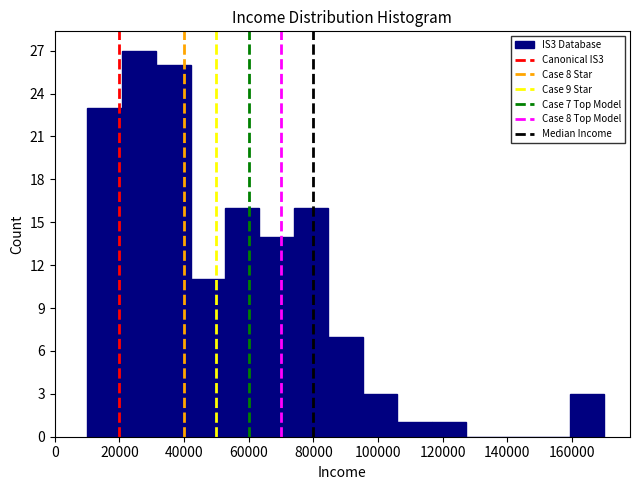

Over which range of the x-axis is the bar tallest?

20000 to 32000